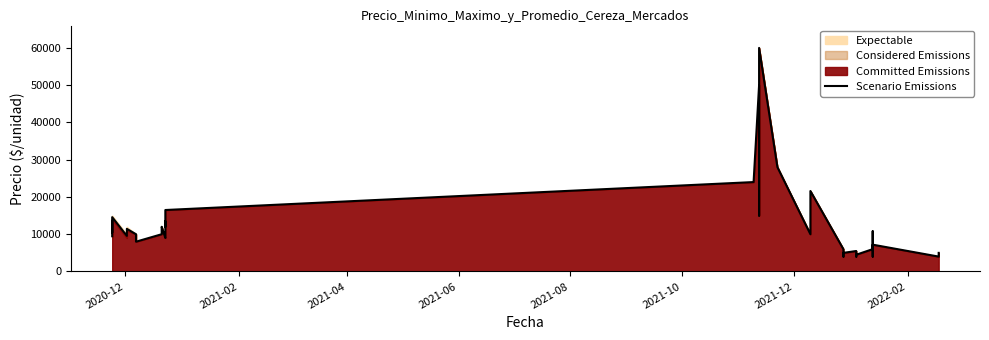

What is the greatest value displayed?

60000